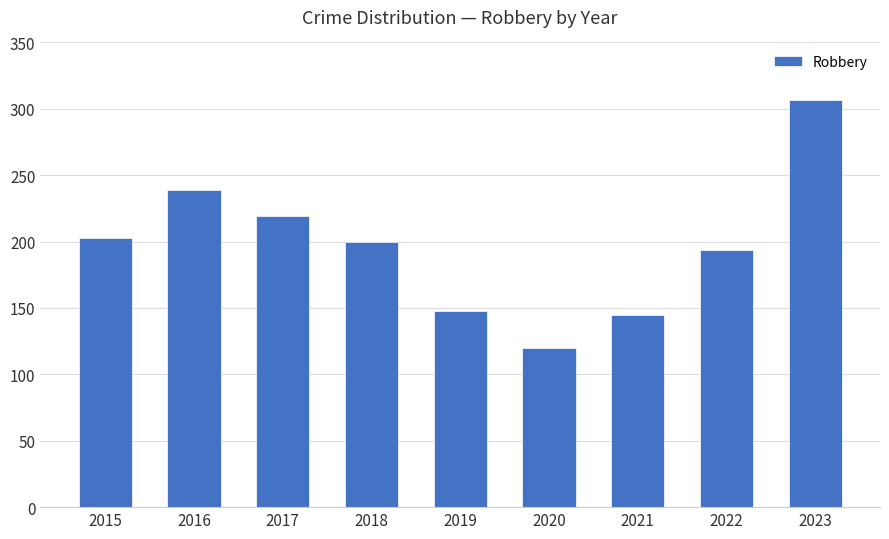

Reading left to right, extract all data points from this chart.

2015=203	2016=239	2017=219	2018=200	2019=148	2020=120	2021=145	2022=194	2023=307